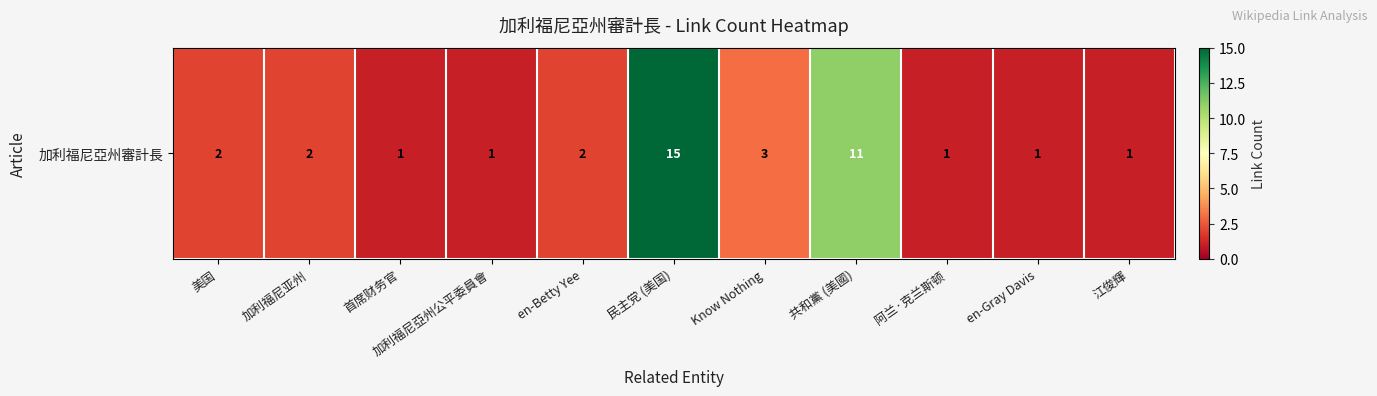

What is the average value?

4